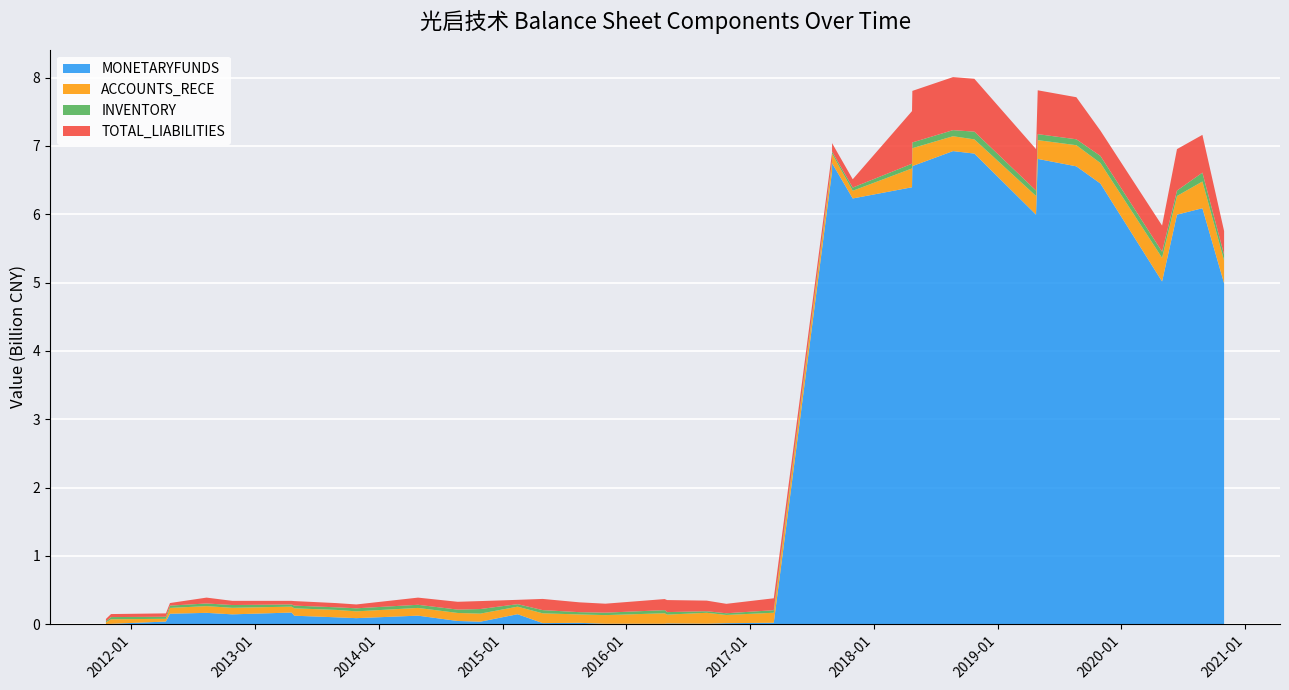

Reading left to right, extract all data points from this chart.

MONETARYFUNDS: 2011-10-18=2117409.1	2011-11-02=4772893.9	2012-04-12=37951239.7	2012-04-24=152367137.4	2012-08-10=165241931.8	2012-10-25=143269478.3	2013-04-18=169729270.7	2013-04-26=123390880.5	2013-08-28=99857241.2	2013-10-26=87715533.2	2014-04-26=124228913.9	2014-08-21=46256607.0	2014-10-27=36045480.5	2015-02-14=145352890.5	2015-04-29=14995354.0	2015-08-15=19396955.4	2015-10-31=5711158.4	2016-04-23=5546736.3	2016-04-30=9799574.4	2016-08-25=6267388.9	2016-10-22=13971109.4	2017-03-11=20327867.9	2017-08-30=6748234034.5	2017-08-30=6629397764.9	2017-10-30=6231626320.5	2018-04-23=6395851789.8	2018-04-24=6705297311.9	2018-08-22=6925067846.7	2018-10-24=6888848115.9	2019-04-24=5994892664.4	2019-04-29=6810754744.6	2019-08-21=6702154604.3	2019-10-31=6450350386.1	2020-04-30=5016522364.2	2020-06-13=5994892664.4	2020-08-27=6088874336.0	2020-10-30=4989821828.1	2020-10-30=6057516201.6
ACCOUNTS_RECE: 2011-10-18=23475294.1	2011-11-02=66311601.0	2012-04-12=40001035.1	2012-04-24=85142189.6	2012-08-10=98474885.1	2012-10-25=95749787.6	2013-04-18=86681096.5	2013-04-26=108139273.8	2013-08-28=108238182.8	2013-10-26=99593055.5	2014-04-26=113163388.9	2014-08-21=117365811.8	2014-10-27=117714574.1	2015-02-14=110625200.1	2015-04-29=143244972.4	2015-08-15=122621586.9	2015-10-31=126426549.0	2016-04-23=153885391.1	2016-04-30=129813320.3	2016-08-25=159943603.3	2016-10-22=120557722.9	2017-03-11=146513715.2	2017-08-30=139444470.0	2017-08-30=126723383.9	2017-10-30=112743879.6	2018-04-23=275582146.3	2018-04-24=262566094.9	2018-08-22=217770307.1	2018-10-24=207782020.1	2019-04-24=272980720.6	2019-04-29=274882025.0	2019-08-21=309358470.4	2019-10-31=299927898.6	2020-04-30=346058981.7	2020-06-13=272980720.6	2020-08-27=390992600.0	2020-10-30=335149233.7	2020-10-30=431607467.8
INVENTORY: 2011-10-18=15028372.2	2011-11-02=32274216.7	2012-04-12=30410403.3	2012-04-24=33709680.1	2012-08-10=38774857.7	2012-10-25=40734627.3	2013-04-18=31887543.3	2013-04-26=39761137.5	2013-08-28=38321534.0	2013-10-26=44596280.8	2014-04-26=46093027.6	2014-08-21=49326050.1	2014-10-27=67428315.5	2015-02-14=36570237.9	2015-04-29=47165652.5	2015-08-15=33413585.6	2015-10-31=35862528.2	2016-04-23=45673057.0	2016-04-30=36550453.3	2016-08-25=22856564.6	2016-10-22=24859634.0	2017-03-11=37059865.0	2017-08-30=30603701.1	2017-08-30=26654252.1	2017-10-30=46879419.6	2018-04-23=69351929.4	2018-04-24=84177399.2	2018-08-22=89143852.8	2018-10-24=113257187.0	2019-04-24=79412902.5	2019-04-29=87857300.6	2019-08-21=86510196.1	2019-10-31=103976335.4	2020-04-30=89784116.3	2020-06-13=79412902.5	2020-08-27=130024874.8	2020-10-30=83797454.4	2020-10-30=220404110.6
TOTAL_LIABILITIES: 2011-10-18=35284037.1	2011-11-02=44243394.8	2012-04-12=49233305.6	2012-04-24=37767484.6	2012-08-10=85939102.4	2012-10-25=61075354.9	2013-04-18=52555234.8	2013-04-26=66294785.4	2013-08-28=61636529.6	2013-10-26=56218584.5	2014-04-26=104736852.9	2014-08-21=114232422.1	2014-10-27=116418942.9	2015-02-14=63317219.6	2015-04-29=163799040.6	2015-08-15=144000023.2	2015-10-31=131356544.3	2016-04-23=161993689.7	2016-04-30=176295746.6	2016-08-25=155152516.7	2016-10-22=137966204.1	2017-03-11=174658337.9	2017-08-30=123783159.6	2017-08-30=121294185.9	2017-10-30=121603780.6	2018-04-23=770079306.4	2018-04-24=754445822.7	2018-08-22=776339652.3	2018-10-24=773699593.9	2019-04-24=606785830.0	2019-04-29=641777407.6	2019-08-21=615798500.8	2019-10-31=370518060.7	2020-04-30=382644213.4	2020-06-13=606785830.0	2020-08-27=552949912.1	2020-10-30=346481443.8	2020-10-30=662134058.9